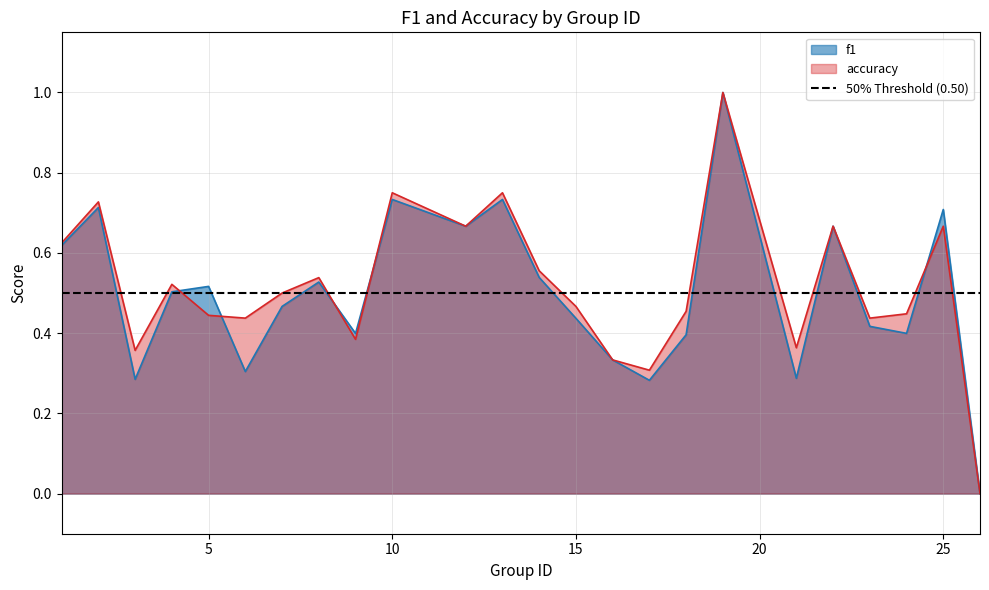

How many intersections are there between f1 and accuracy?

5